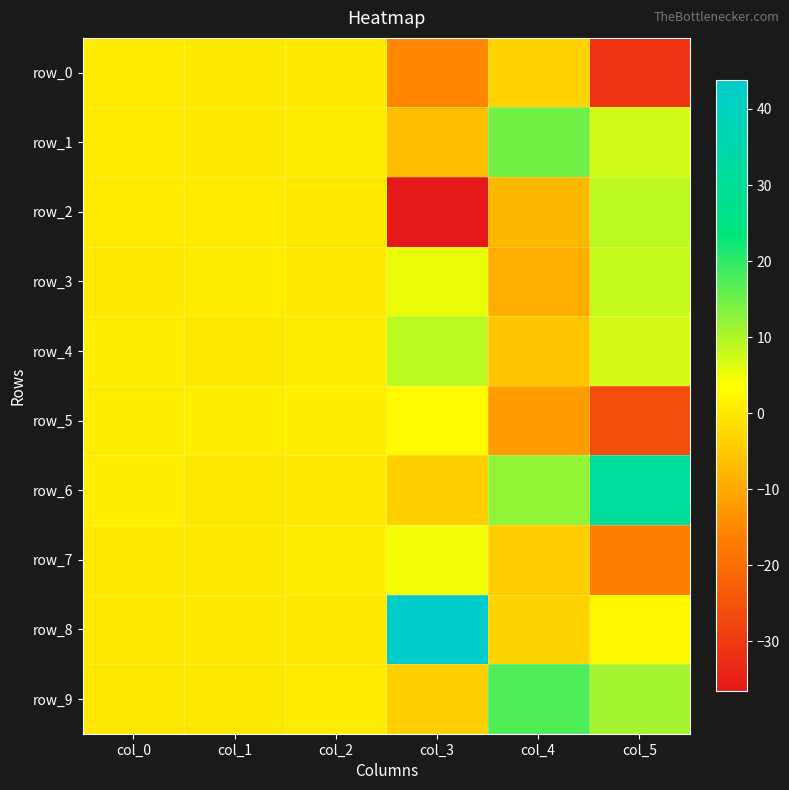

What is the sum of the row_4 values at col_0 and col_1?

1.0